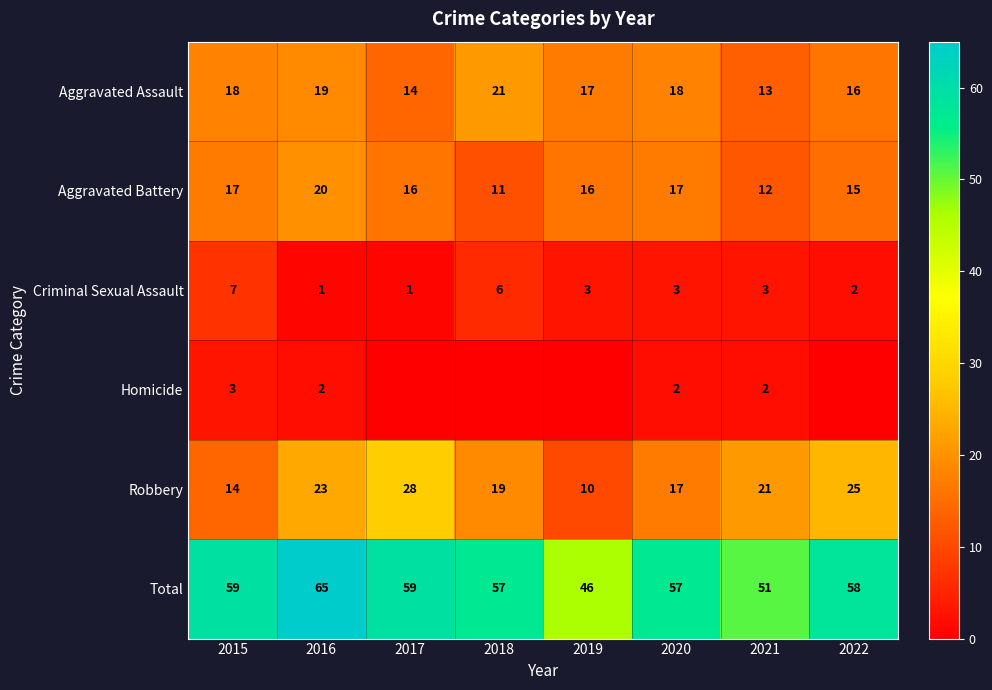

How many values in the Robbery series are below 21?

4